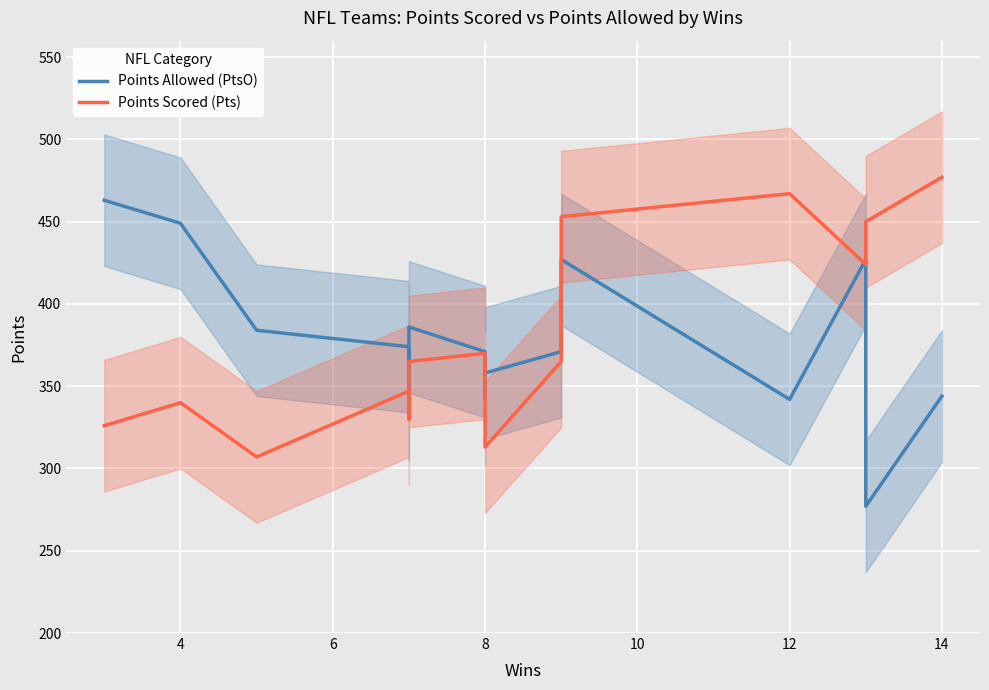

Which series has the largest total across all categories?

Points Allowed (PtsO)